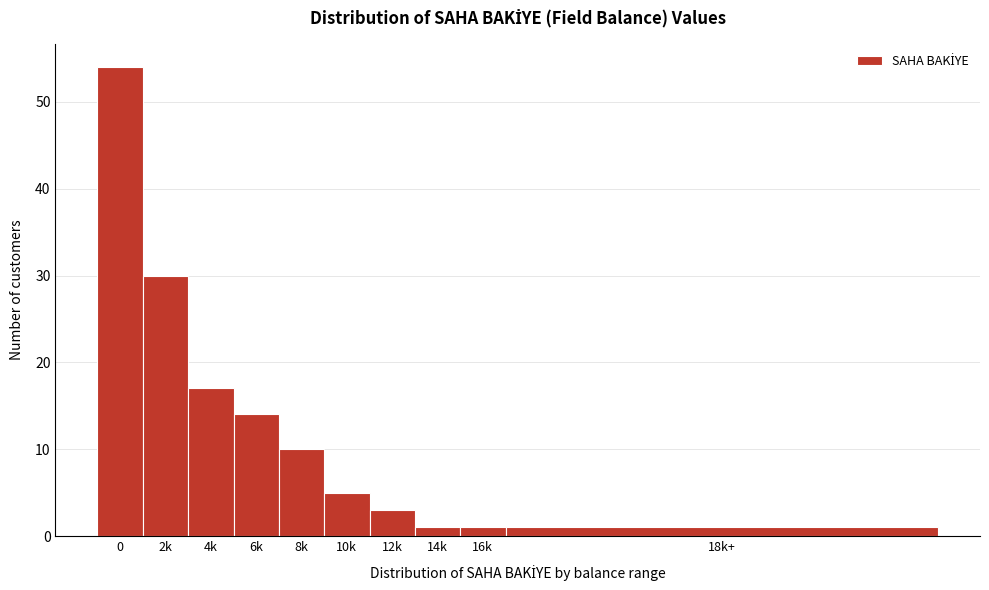

Reading left to right, extract all data points from this chart.

54	30	17	14	10	5	3	1	1	1